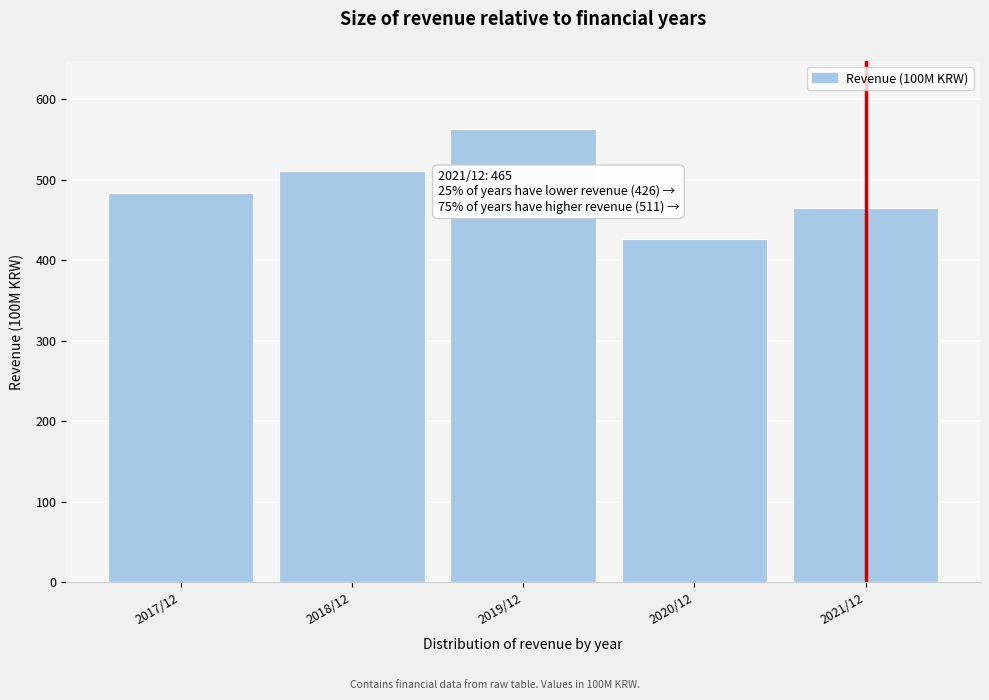

Reading right to left, what are all the values shown in this chart?

2021/12=465	2020/12=426	2019/12=563	2018/12=511	2017/12=484